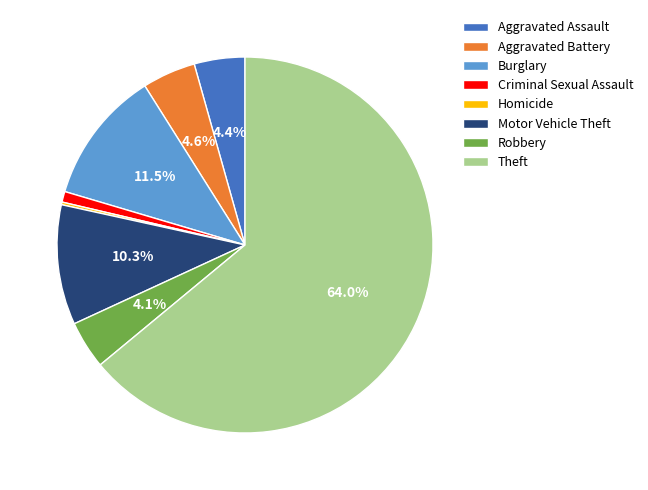

What portion of the pie excludes Robbery?

95.9%